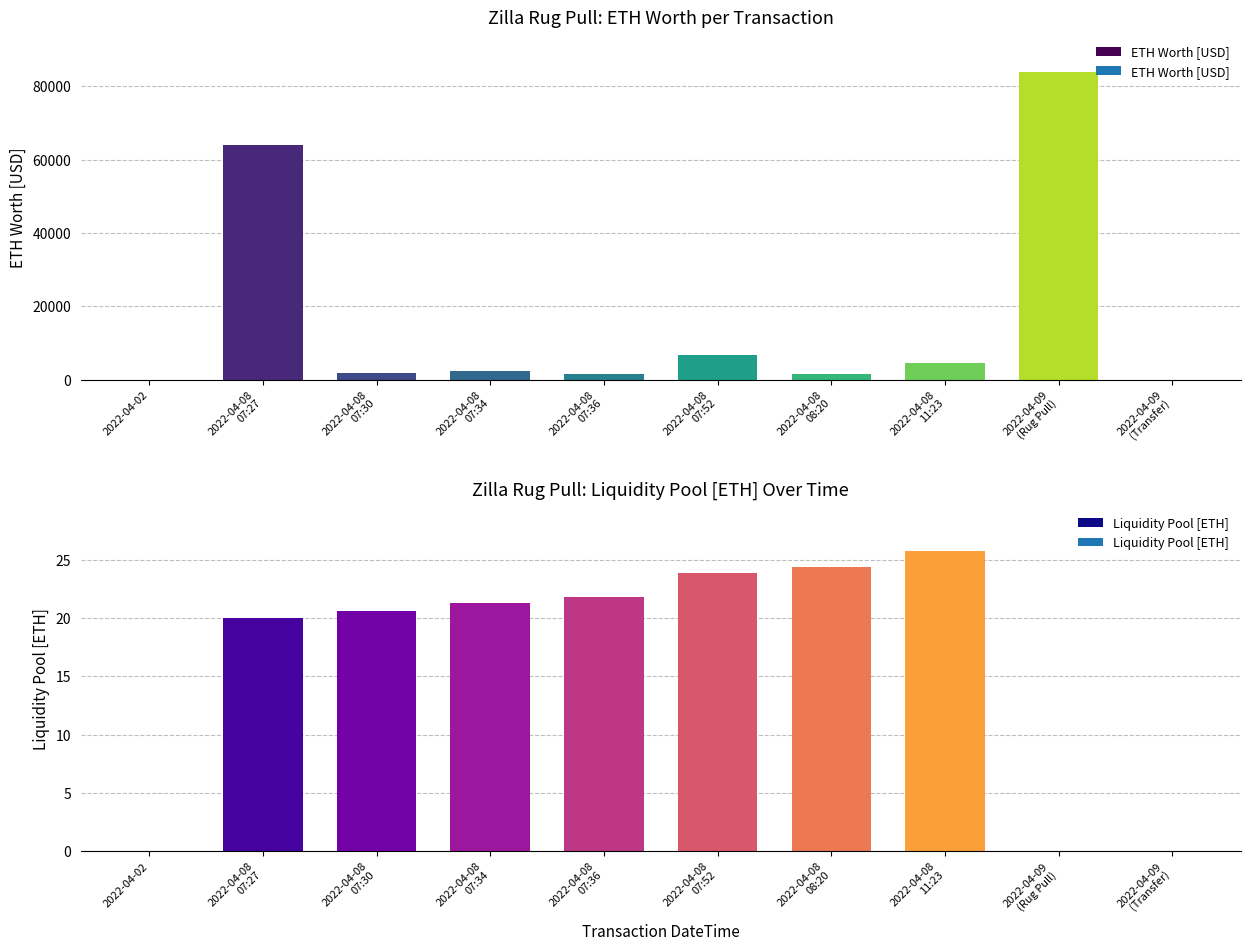

How many data points in ETH Worth [USD] are less than 2235?

5